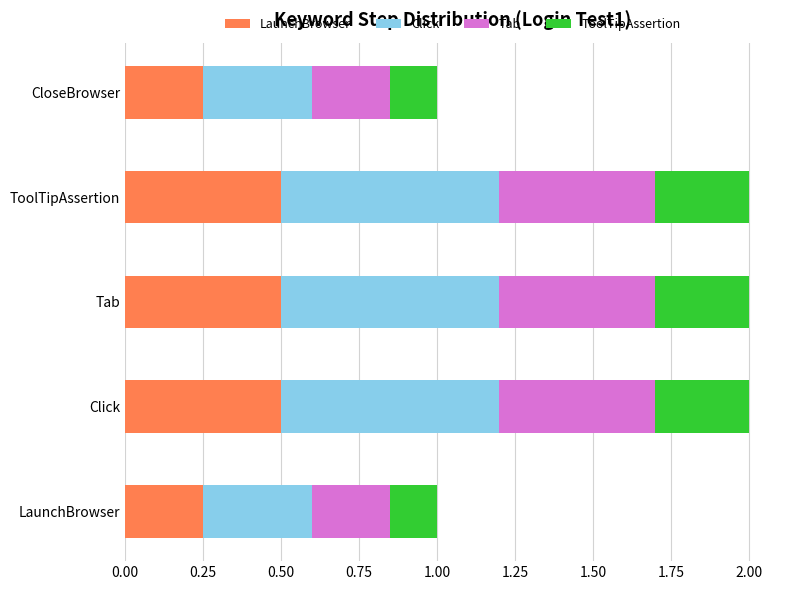

What is the total value across all series at ToolTipAssertion?

2.0